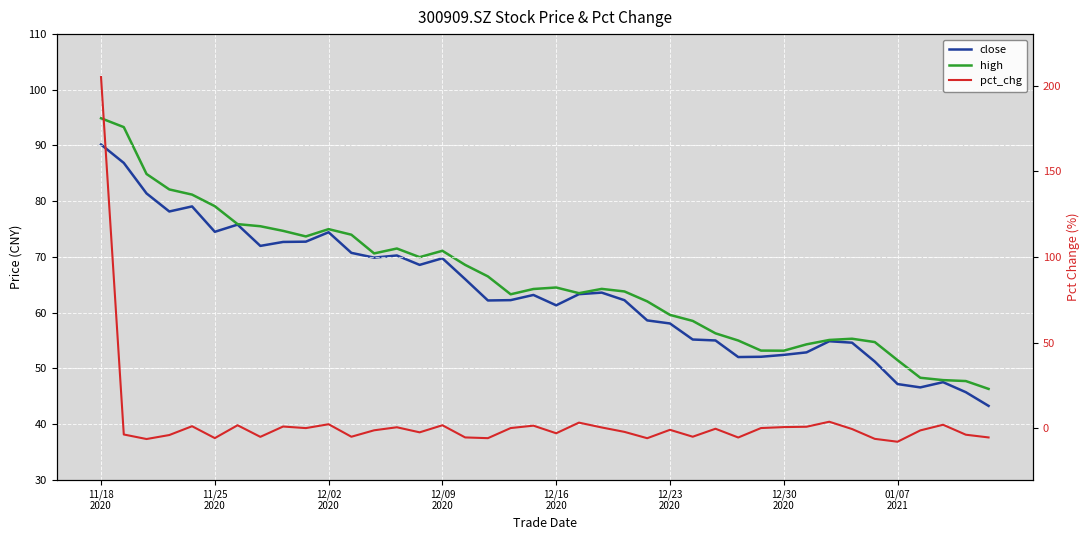

What is the difference between the second highest and second lowest values in the pct_chg series?

10.1